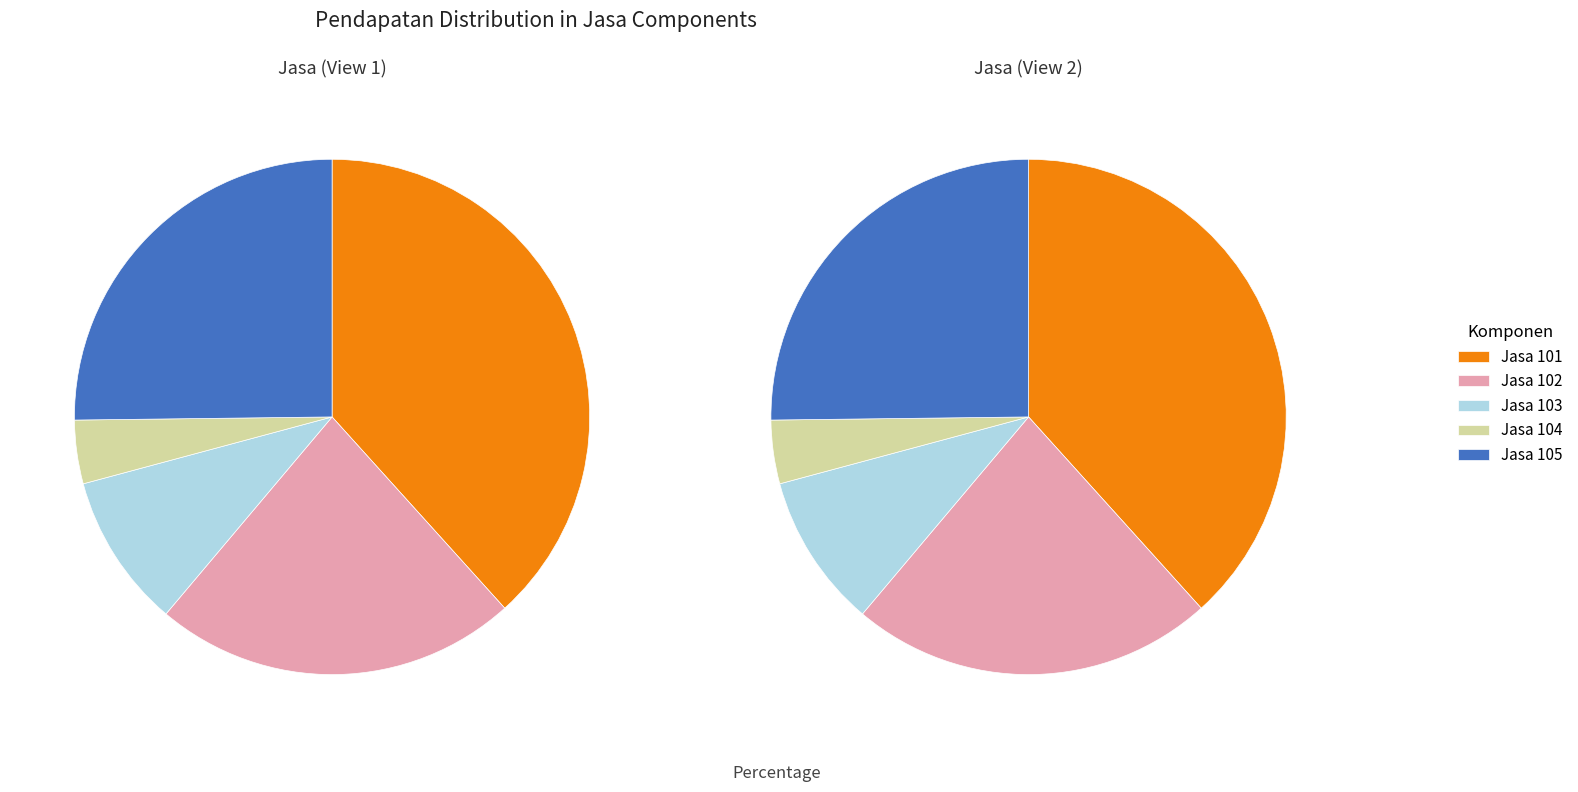

Which has a higher value, Jasa 105 or Jasa 101?

Jasa 101